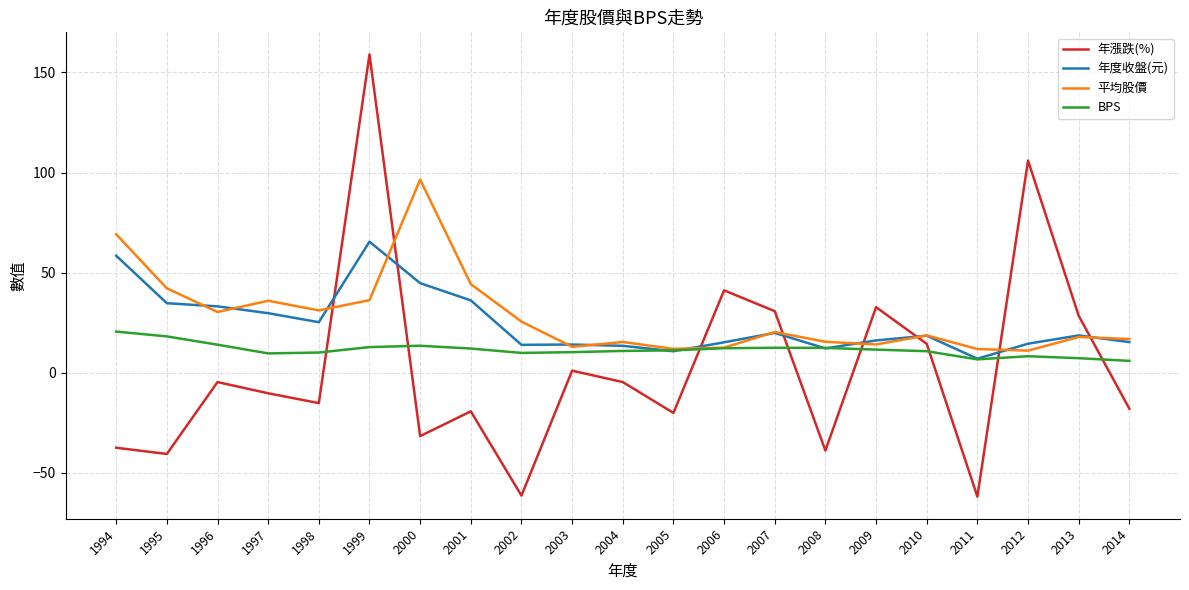

The value of BPS at 2006 is 4.1. True or false?

False